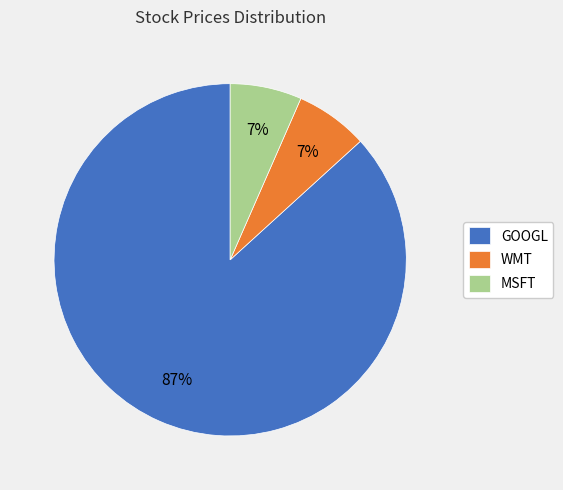

Which slice is the largest?

GOOGL